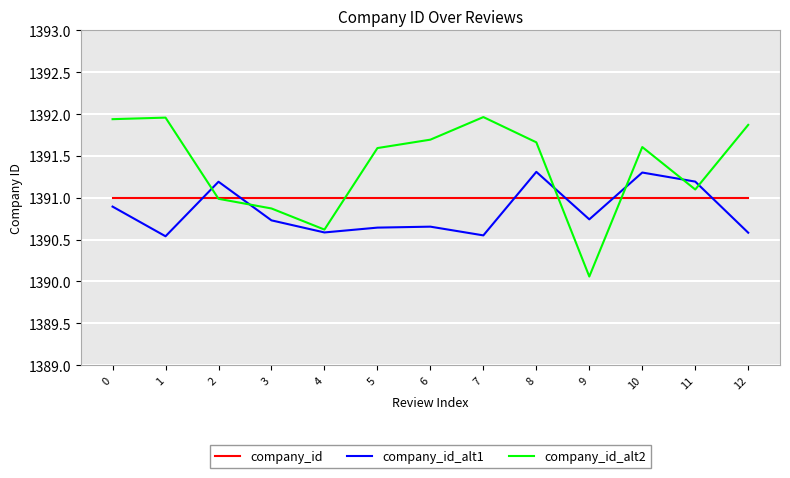

True or false: company_id has more than 1 points higher than both neighbors.

False